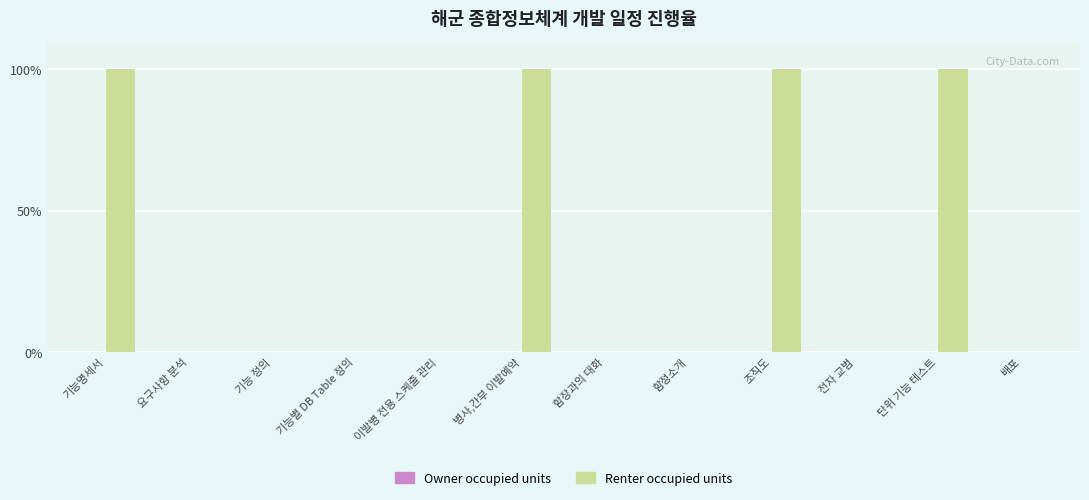

True or false: the data shows 100 at 단위 기능 테스트.

True